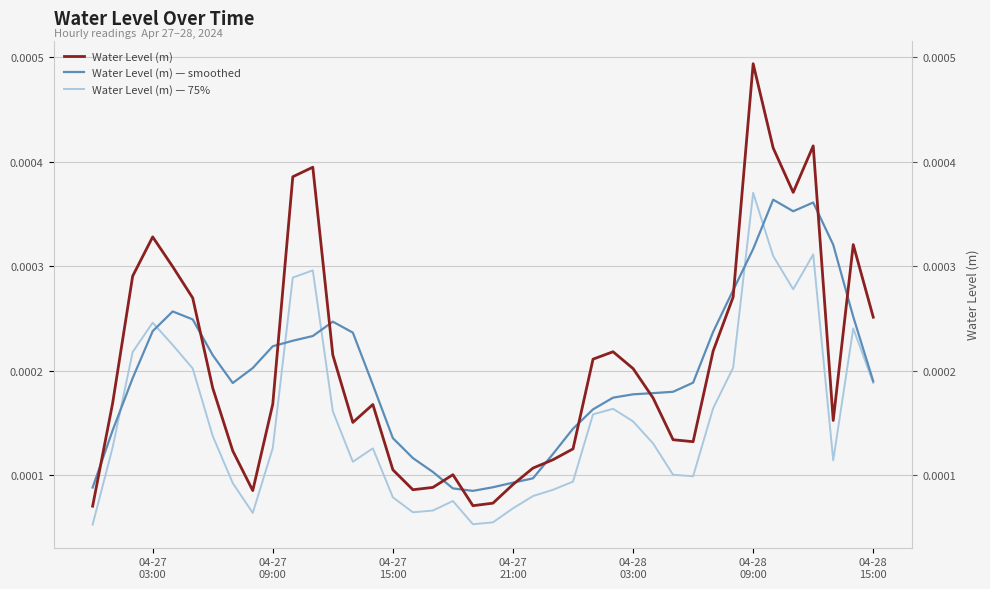

What are all the series names shown in the legend?

Water Level (m), Water Level (m) — smoothed, Water Level (m) — 75%